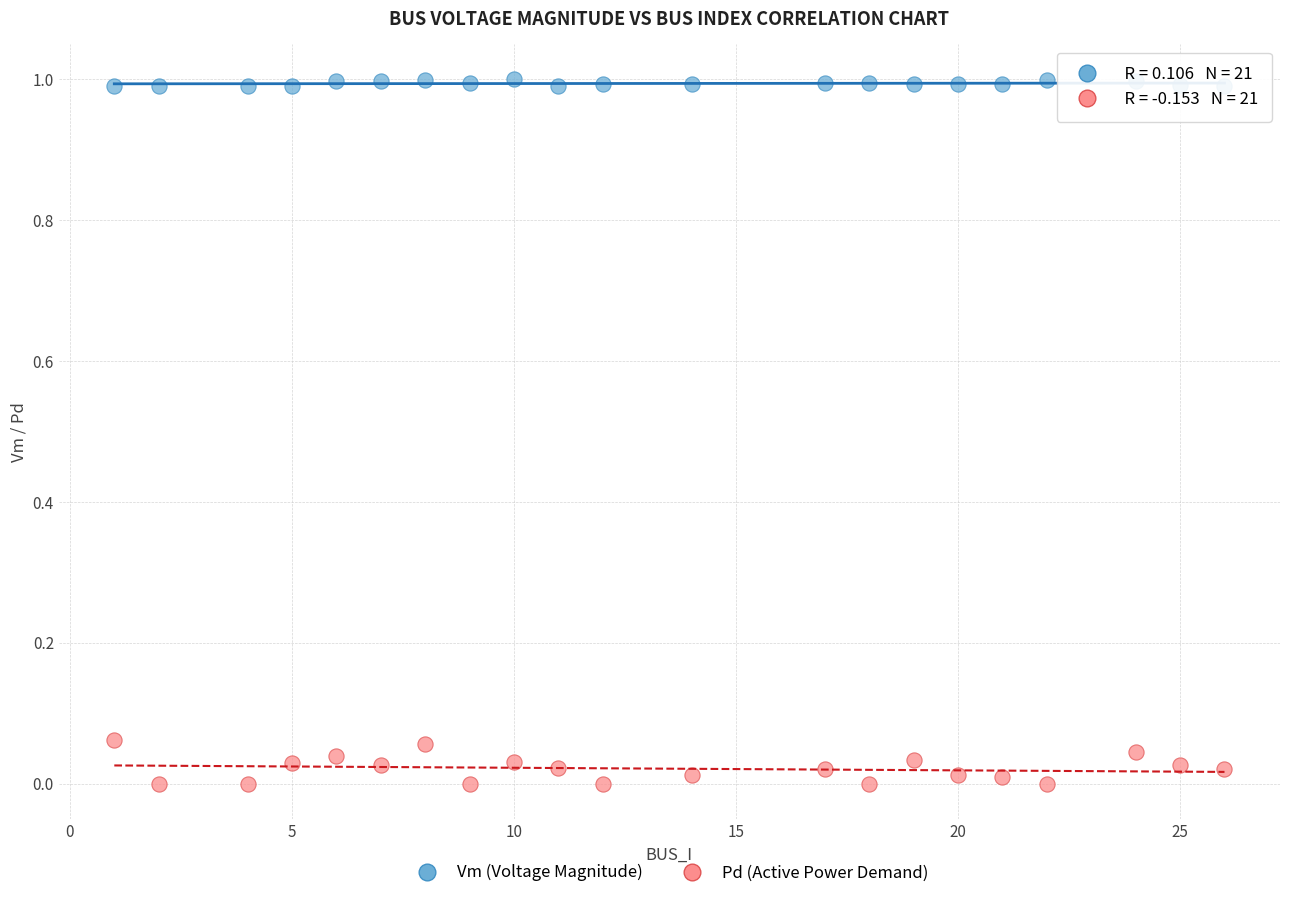

What is the X range (max minus min) for the scatter plot?

25.0